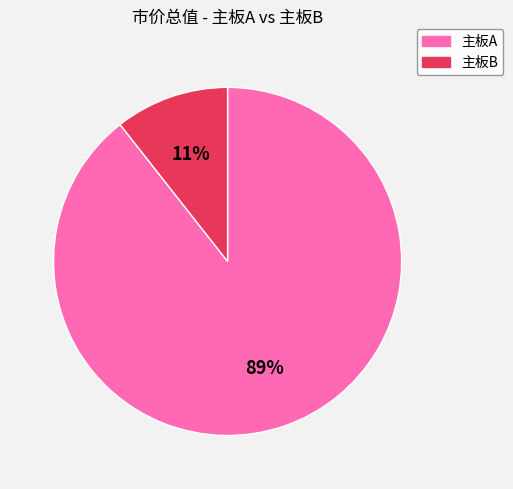

Which has a higher value, 主板A or 主板B?

主板A